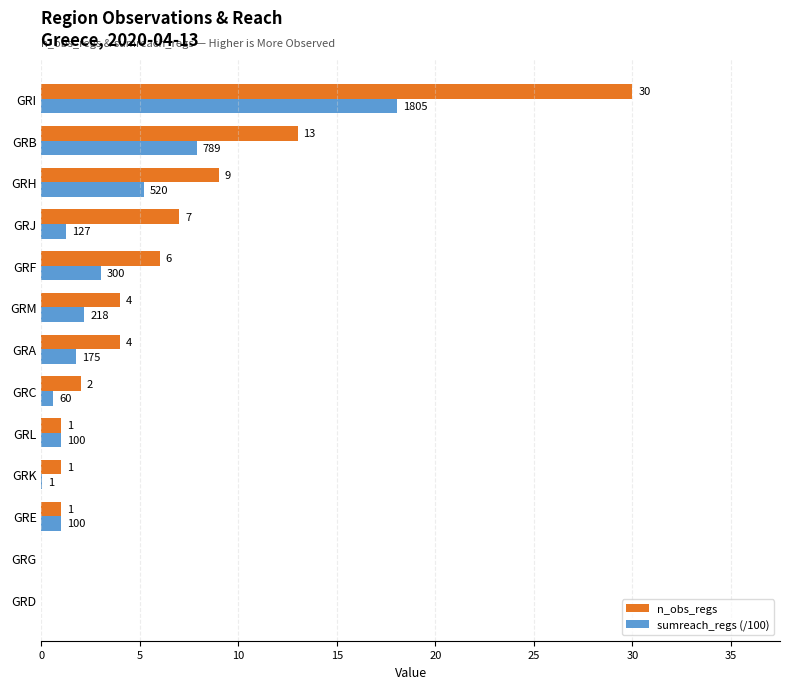

Which series has the largest total across all categories?

n_obs_regs